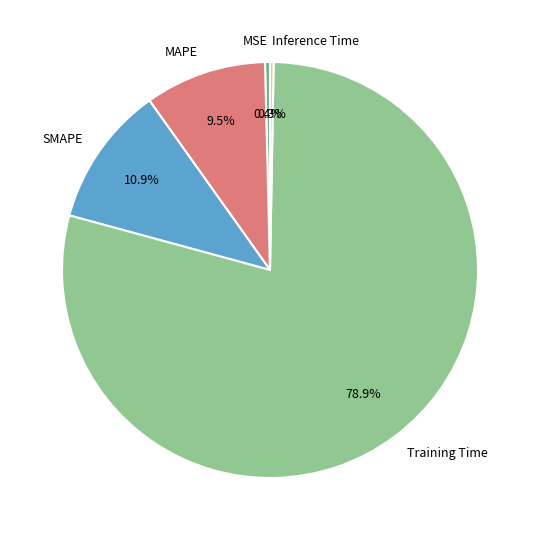

How much of the chart is everything except MAPE?

90.5%